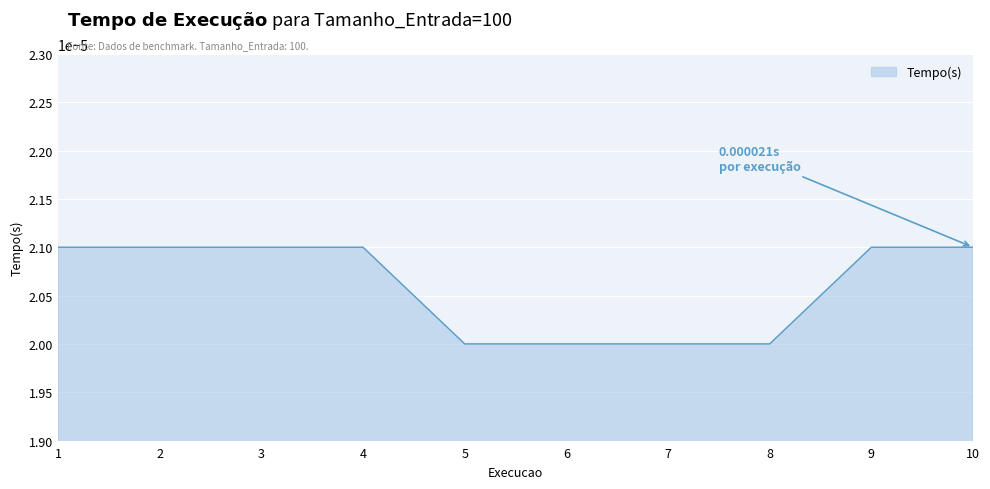

Which has a higher value, 5 or 10?

10